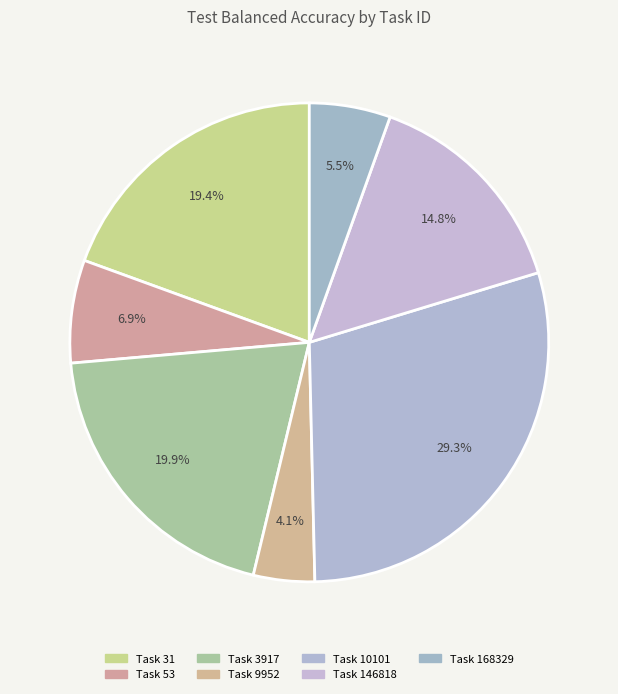

How many slices are in this pie chart?

7